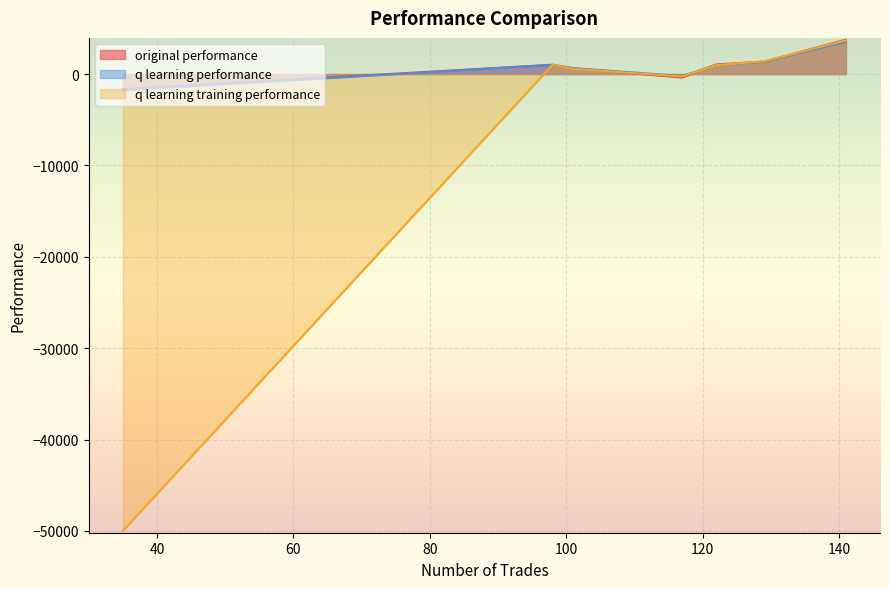

Rank the series at 101 from highest to lowest value.

q learning performance, original performance, q learning training performance